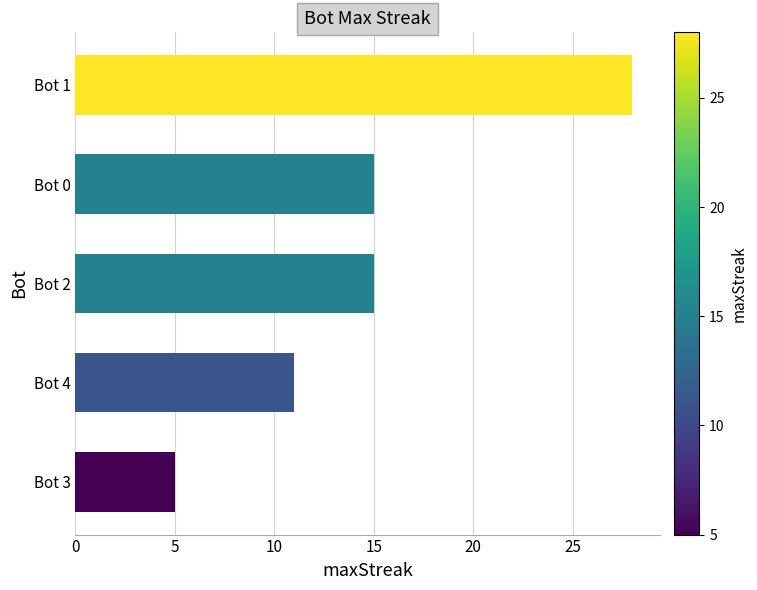

What is the difference between the maximum and minimum values?

23